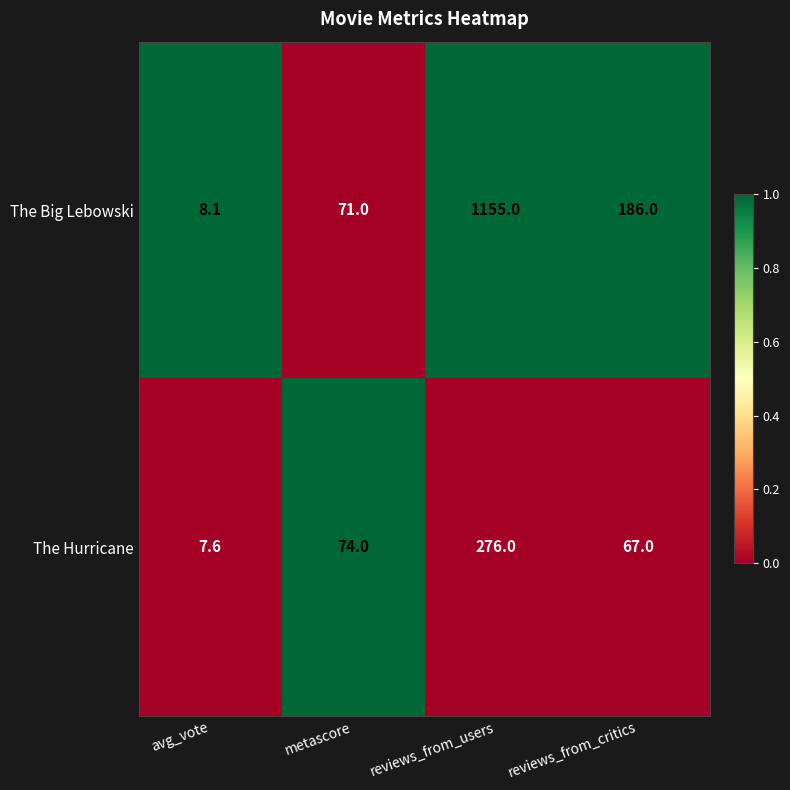

Is it true that The Hurricane equals 7.6 at avg_vote?

True